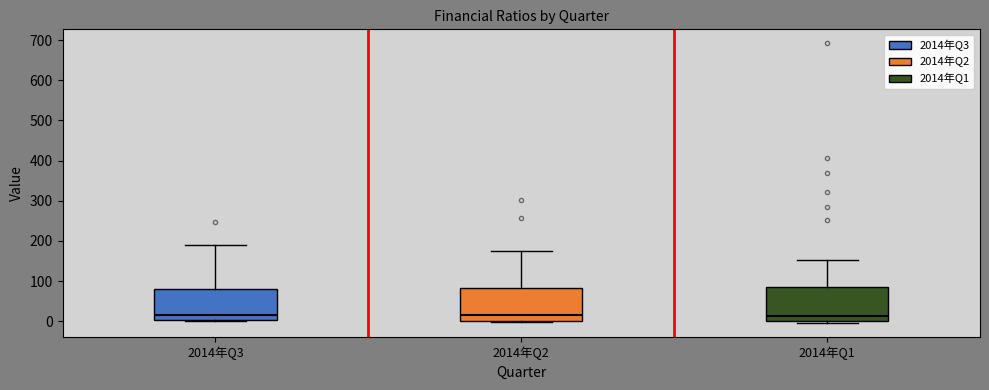

Reading left to right, read every box against the y-axis: the position of its median line, the range the box covers, and the ends of its whiskers. The values are not printed on the chart, so give them approximately, as read against the axis.

2014年Q3: median 20, box 0 to 80, whiskers 0 to 190
2014年Q2: median 20, box 0 to 80, whiskers 0 to 180
2014年Q1: median 10, box 0 to 90, whiskers -10 to 150